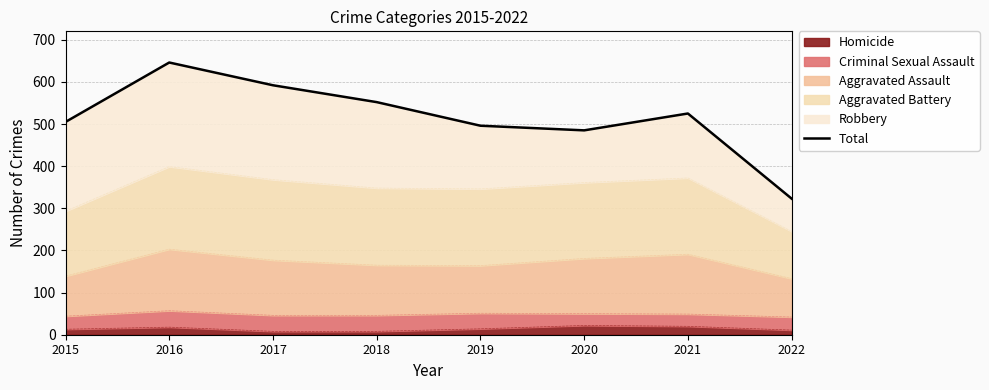

What is the sum of the values at 2021 and 2016?

1171